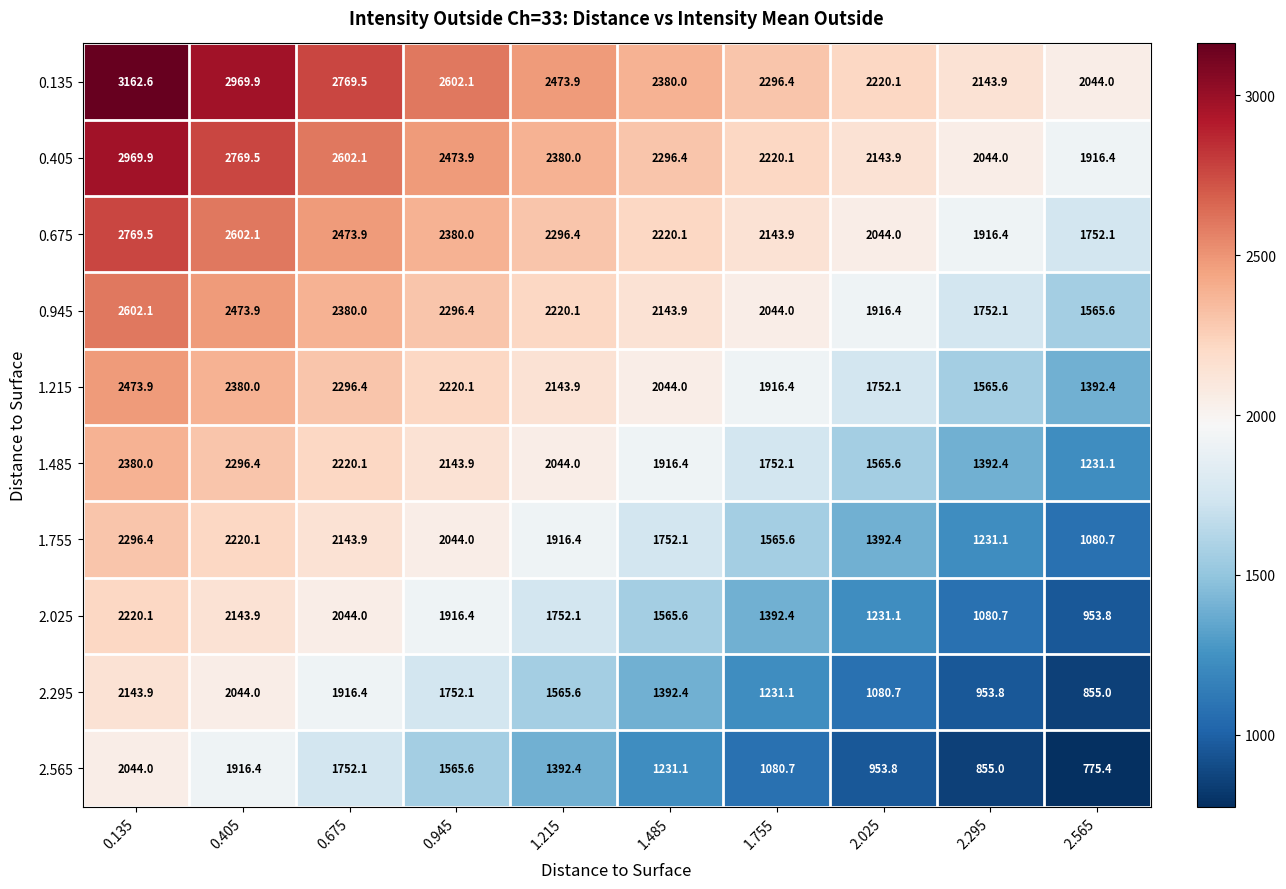

At how many categories does at least one series exceed 2699?

3